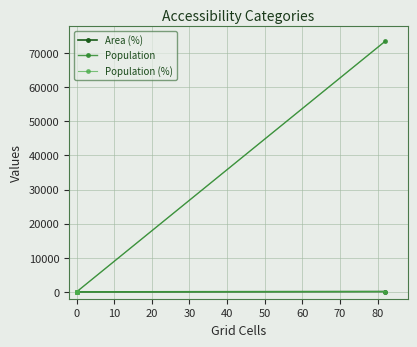

True or false: Population (%) and Population cross at least once.

False